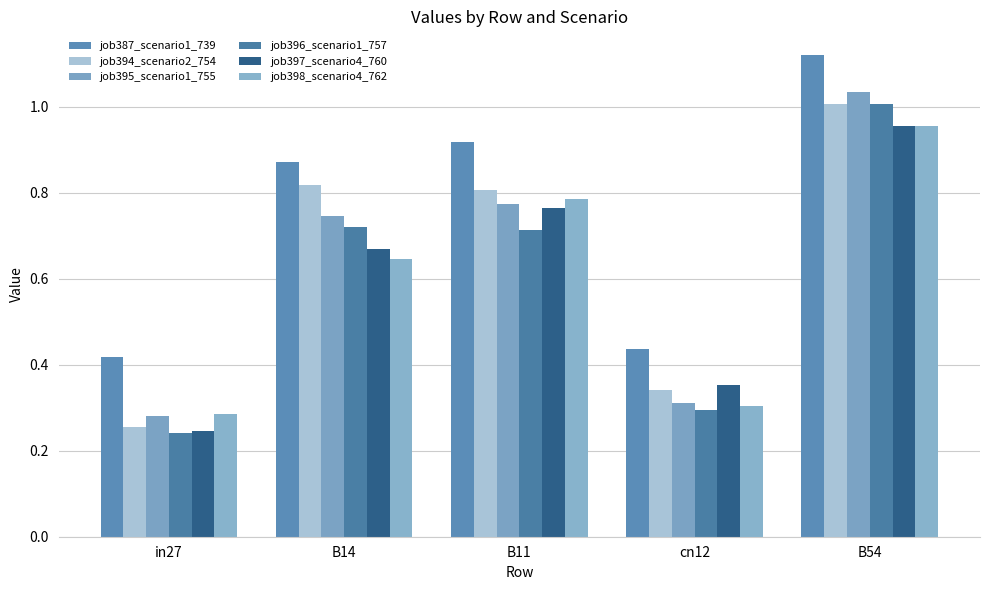

Reading left to right, what are all the values shown in this chart?

job387_scenario1_739: in27=0.4	B14=0.9	B11=0.9	cn12=0.4	B54=1.1
job394_scenario2_754: in27=0.3	B14=0.8	B11=0.8	cn12=0.3	B54=1.0
job395_scenario1_755: in27=0.3	B14=0.7	B11=0.8	cn12=0.3	B54=1.0
job396_scenario1_757: in27=0.2	B14=0.7	B11=0.7	cn12=0.3	B54=1.0
job397_scenario4_760: in27=0.2	B14=0.7	B11=0.8	cn12=0.4	B54=1.0
job398_scenario4_762: in27=0.3	B14=0.6	B11=0.8	cn12=0.3	B54=1.0